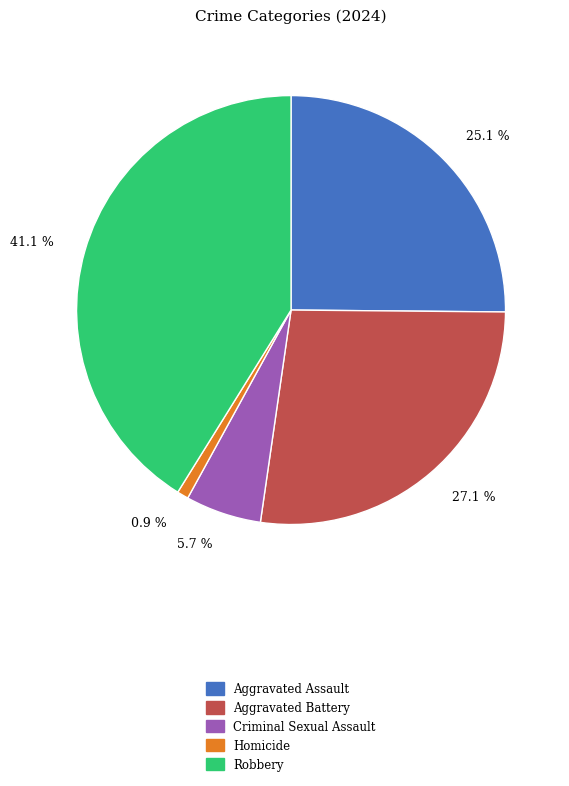

What is the largest slice in the pie chart?

41.1 %